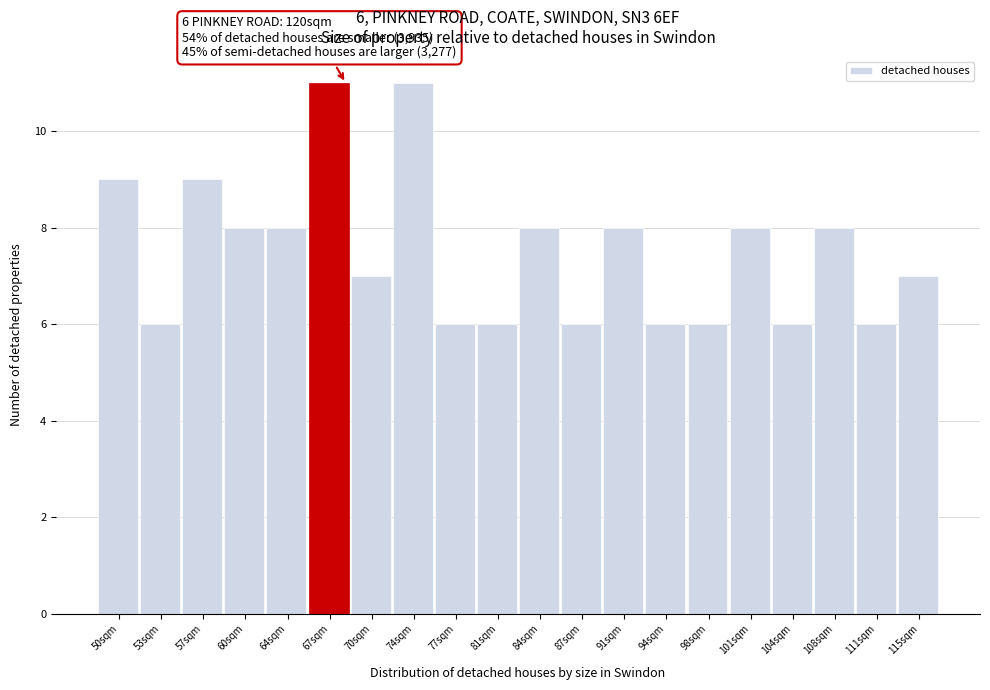

Reading left to right, extract all data points from this chart.

50sqm=9	53sqm=6	57sqm=9	60sqm=8	64sqm=8	67sqm=11	70sqm=7	74sqm=11	77sqm=6	81sqm=6	84sqm=8	87sqm=6	91sqm=8	94sqm=6	98sqm=6	101sqm=8	104sqm=6	108sqm=8	111sqm=6	115sqm=7